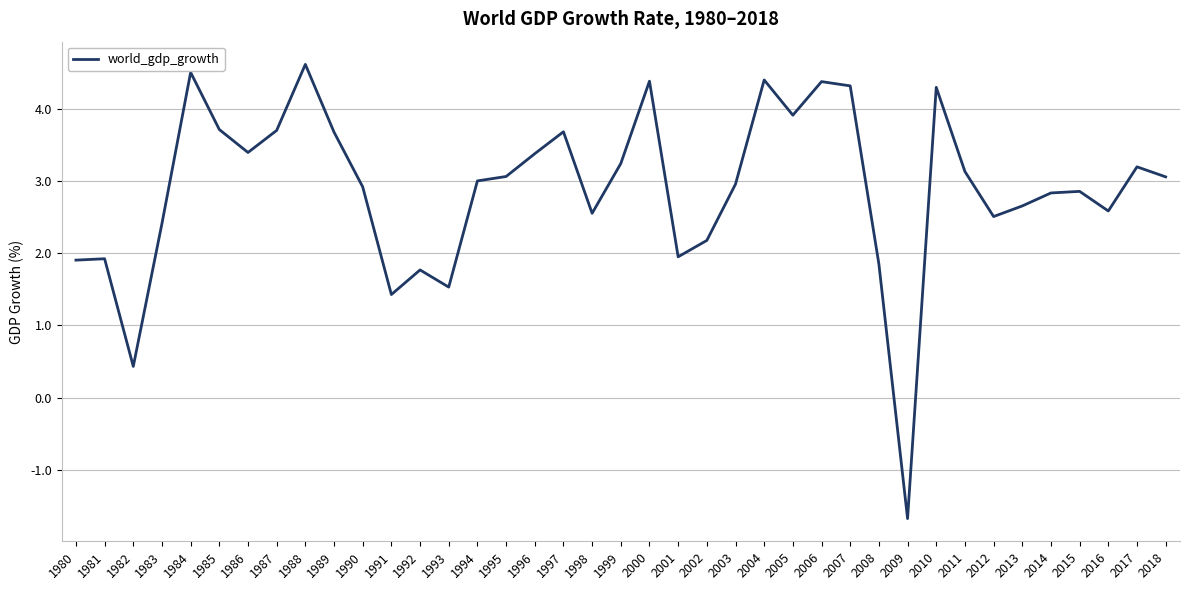

True or false: the data shows 0.9 at 2011.

False